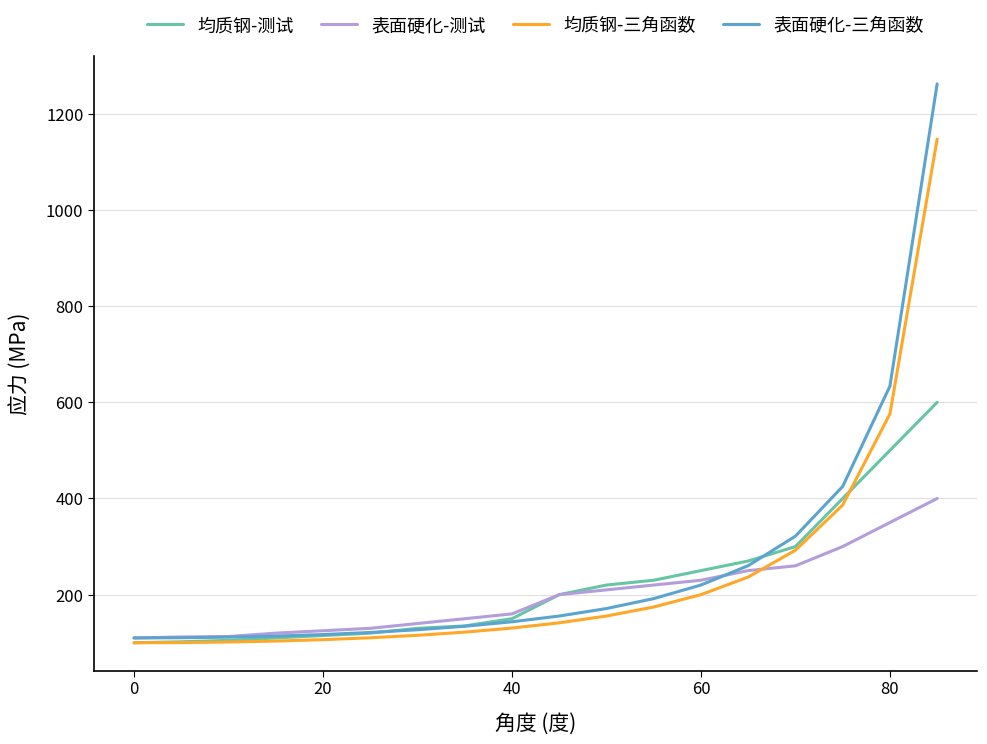

What is the lowest value of the 表面硬化-三角函数 series?

110.0